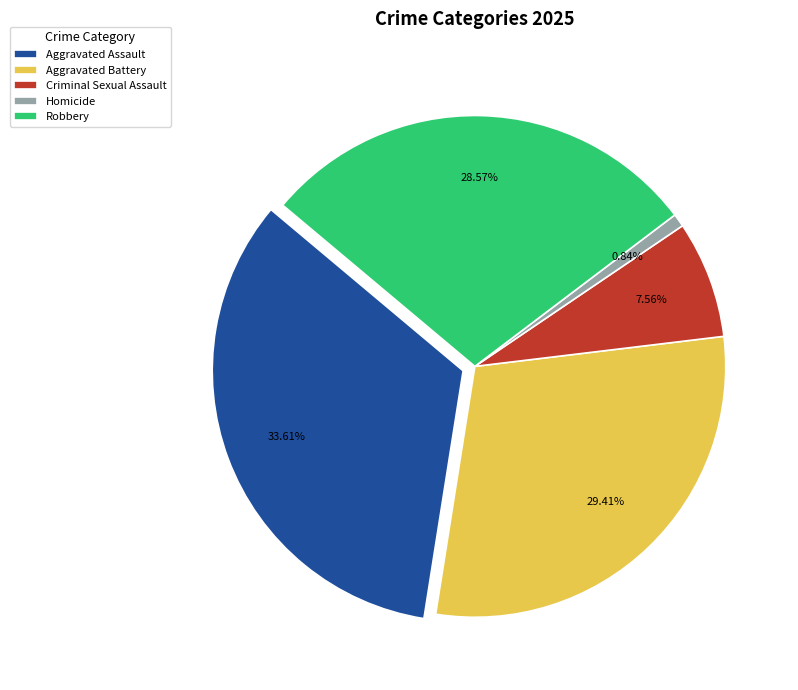

Is there a majority slice in this chart?

No